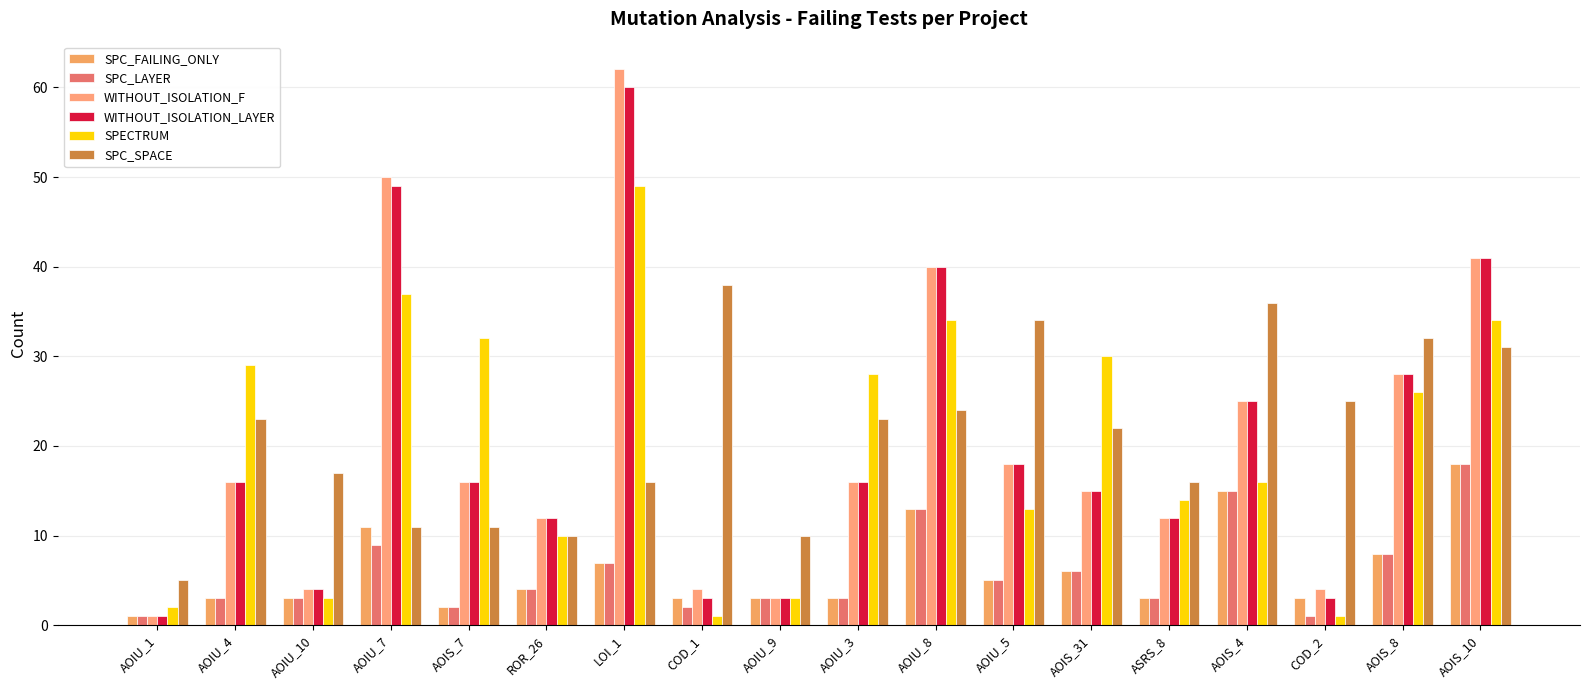

At which category does the chart reach its peak across all series?

LOI_1